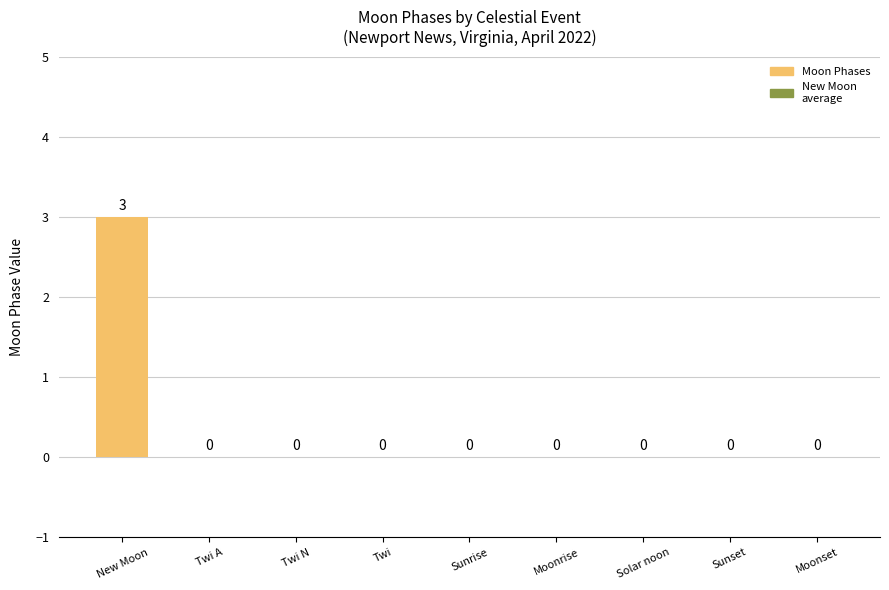

What is the change in value from New Moon to Solar noon?

-3